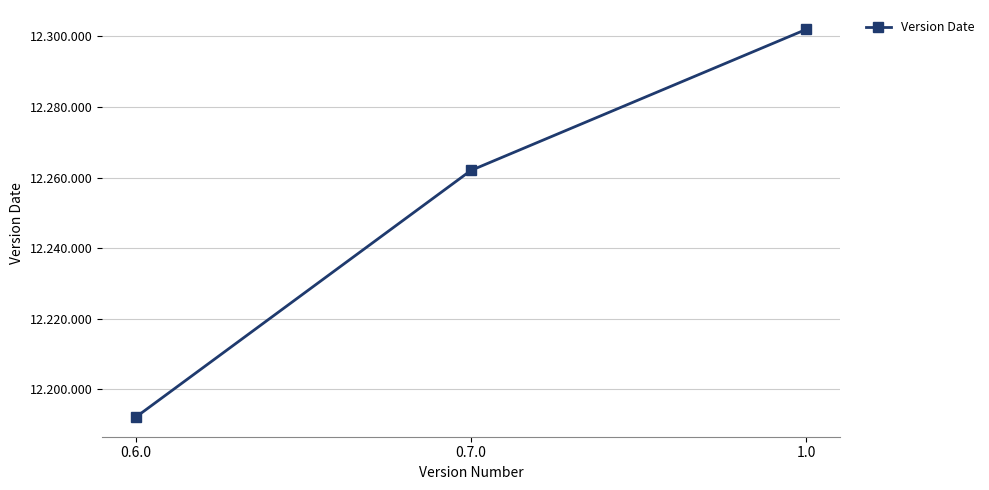

List the labels in order of value, largest first.

1.0, 0.7.0, 0.6.0